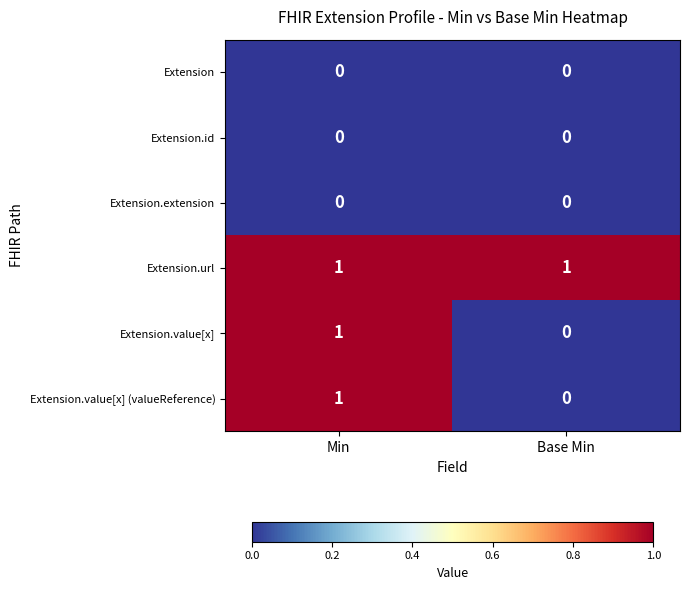

At which label does Extension.value[x] reach its minimum?

Base Min